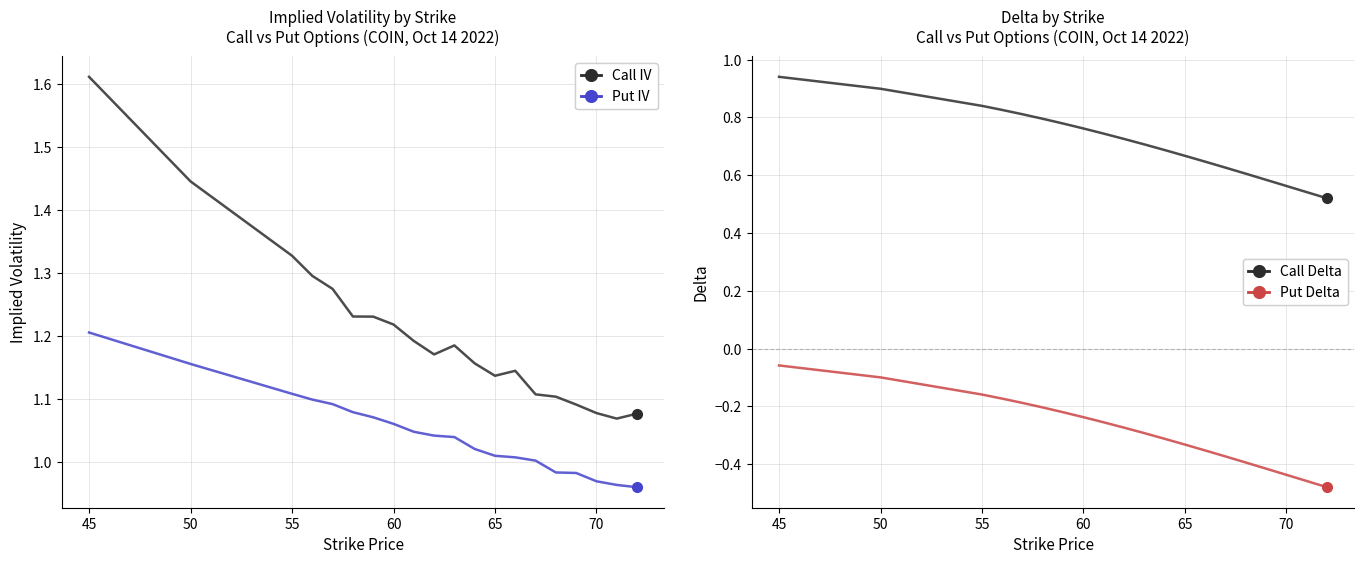

What are all the series names shown in the legend?

Call IV, Put IV, Call Delta, Put Delta